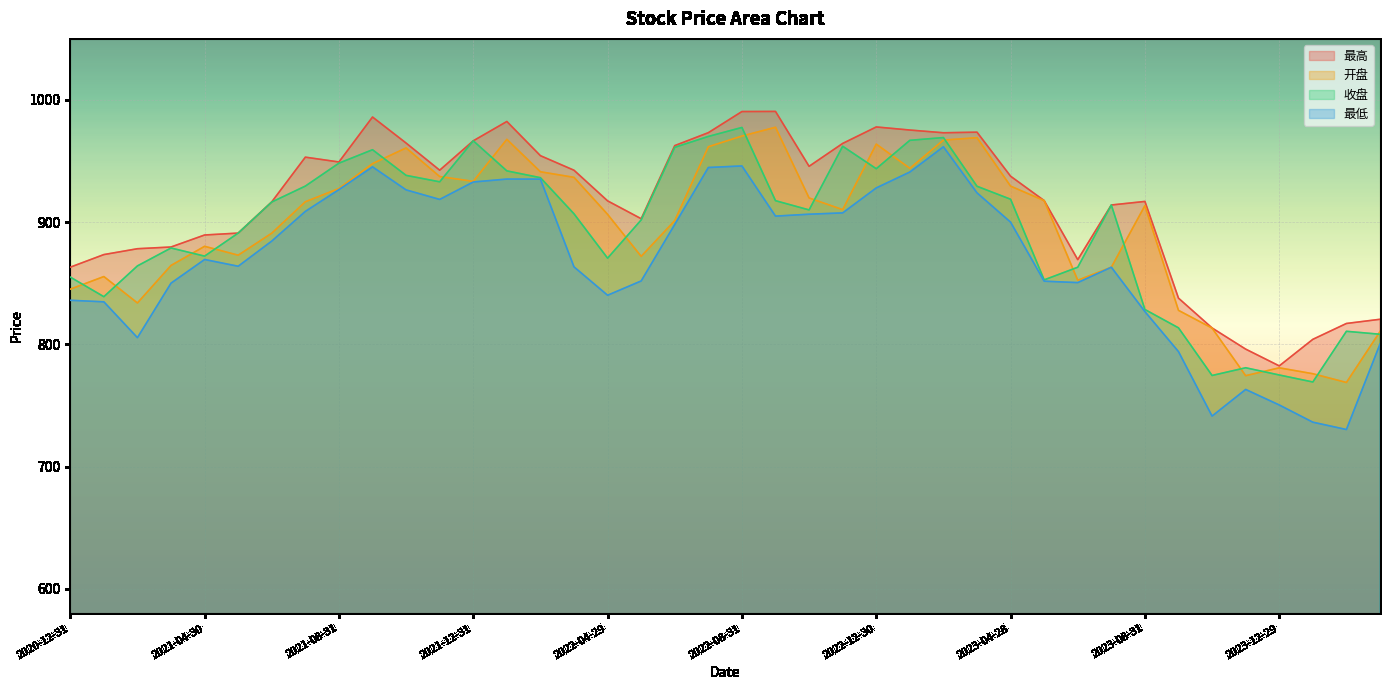

Where is 最高 nearest to the value 886?

2021-04-30